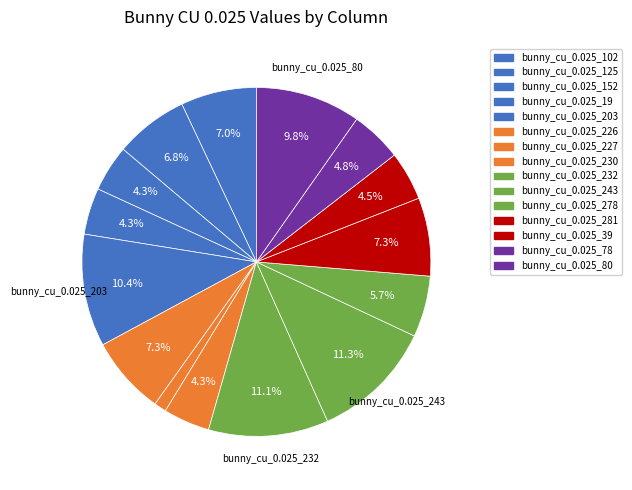

How many slices are in this pie chart?

15